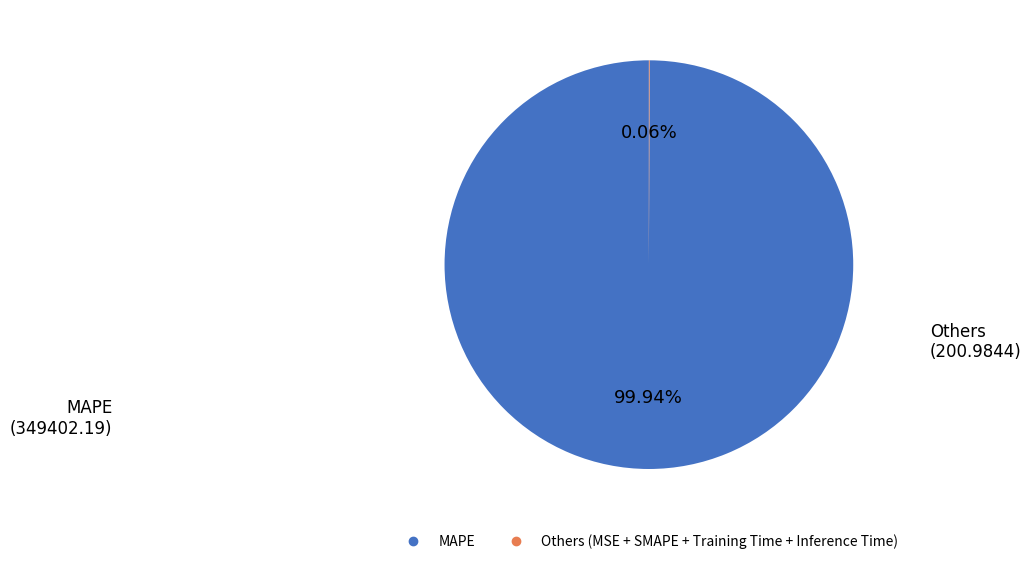

Is there any slice that represents more than half of the pie?

Yes